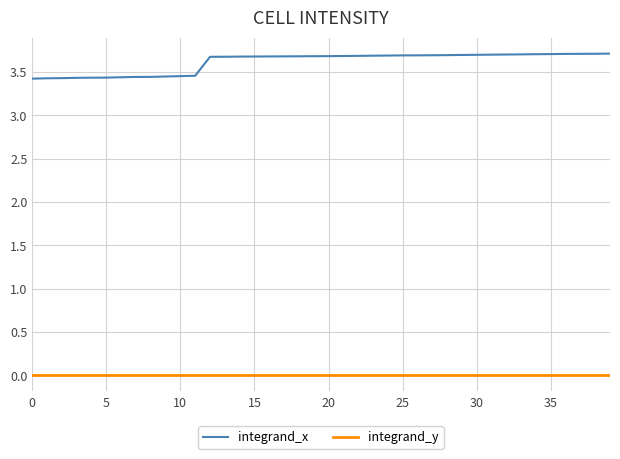

List the series in order of their overall mean, lowest first.

integrand_y, integrand_x